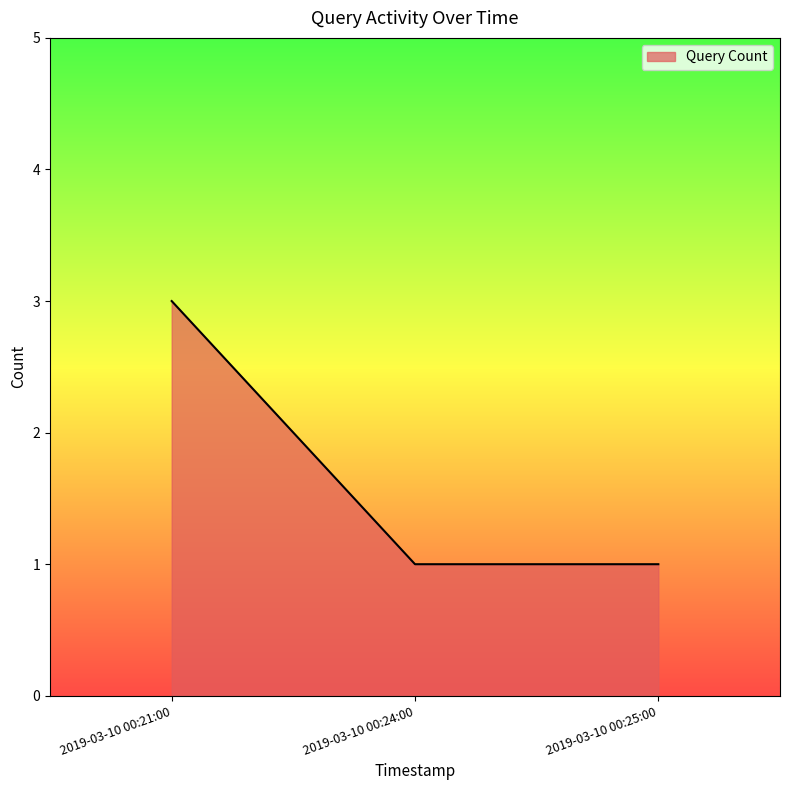

Which label corresponds to the largest value in the chart?

2019-03-10 00:21:00